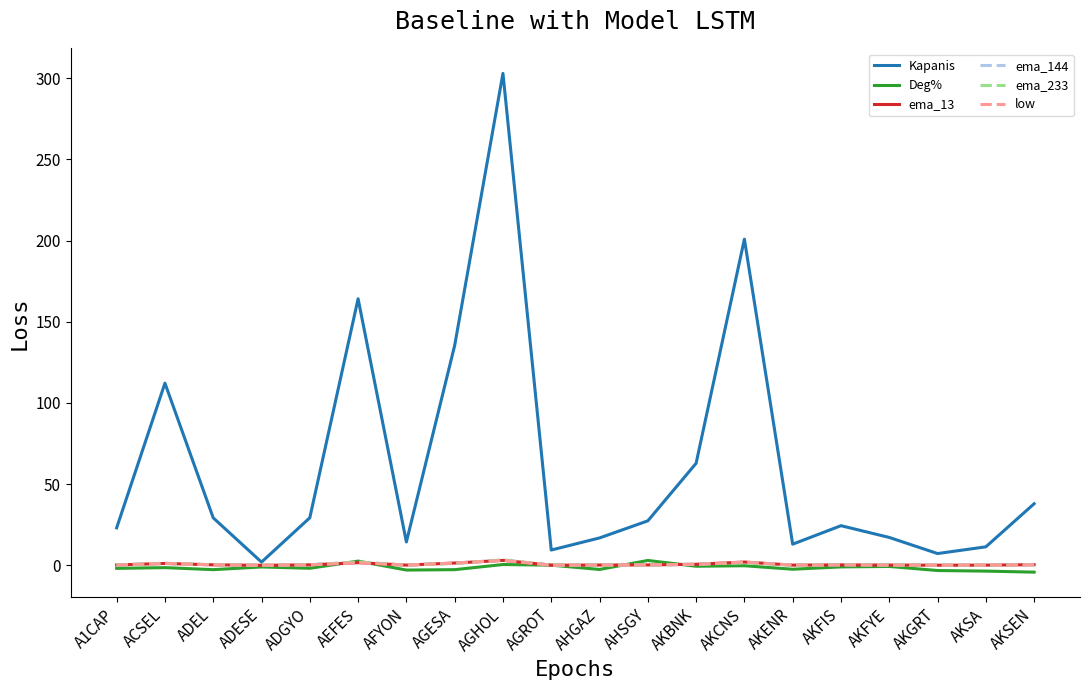

Between ACSEL and AGROT, which series saw the biggest shift?

Kapanis